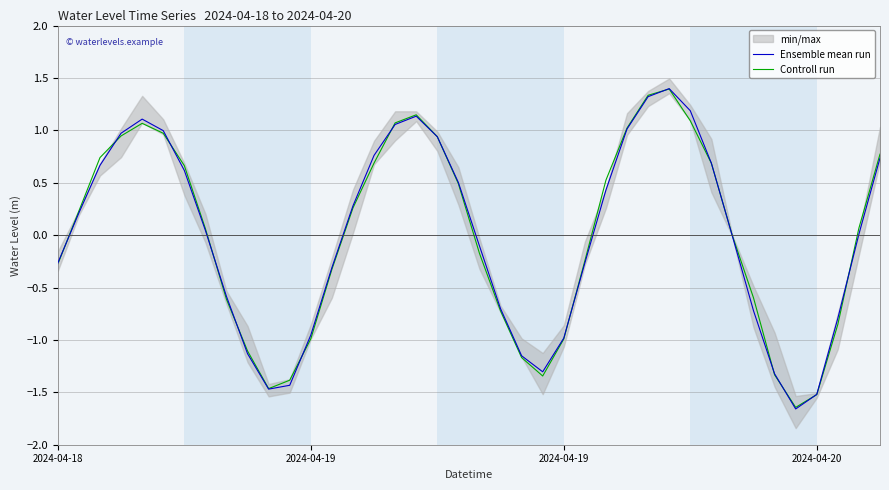

True or false: Ensemble mean run and Controll run cross at least once.

True